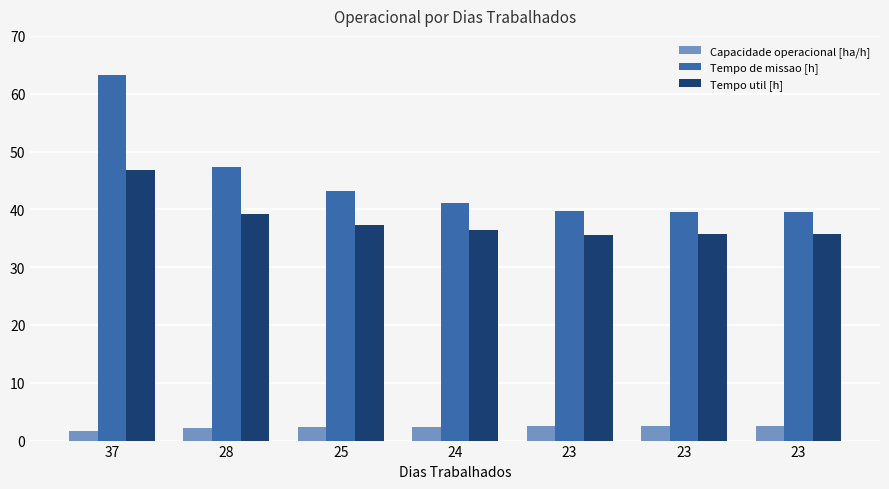

How many bars are there in each group?

3